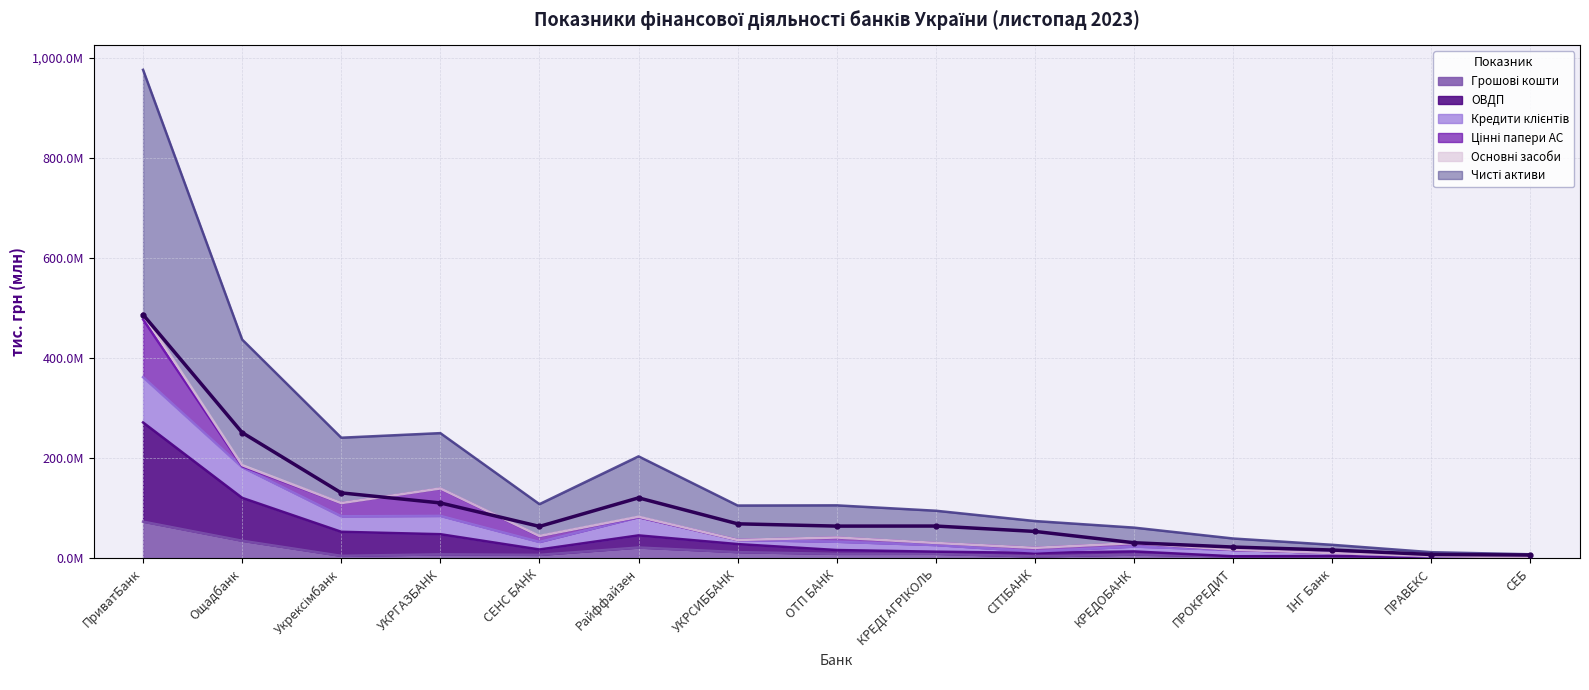

What is the value of the ОВДП point at the 14th from the left?

1833341.7